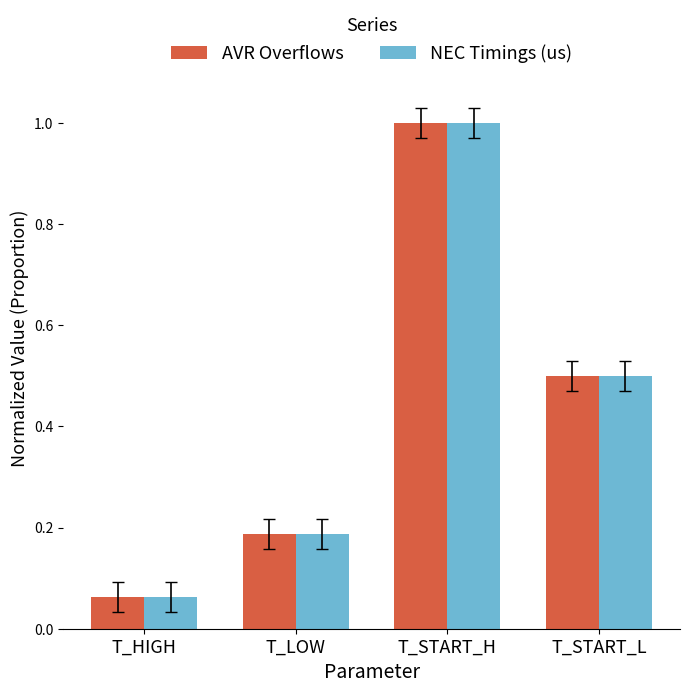

The NEC Timings (us) series shows 1.0 at T_START_H. True or false?

True